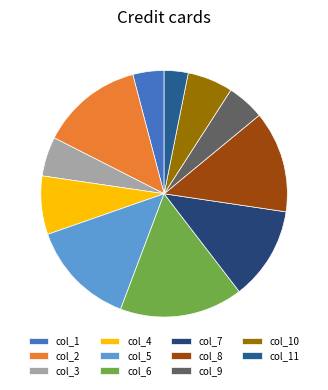

To the nearest percent, what is the average slice percentage?

9%